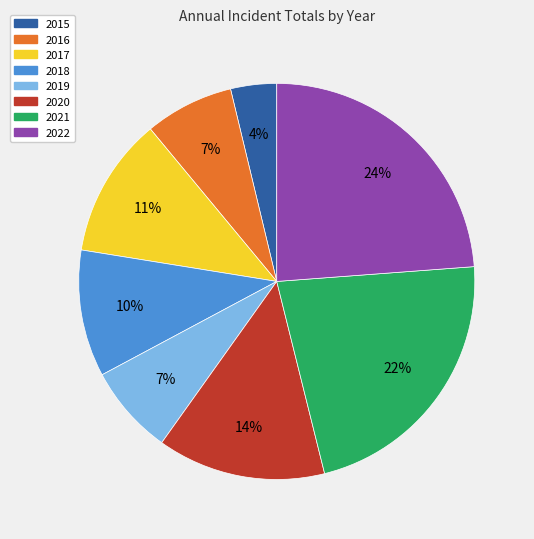

To the nearest percent, what is the difference between the largest and smallest slice percentages?

20%